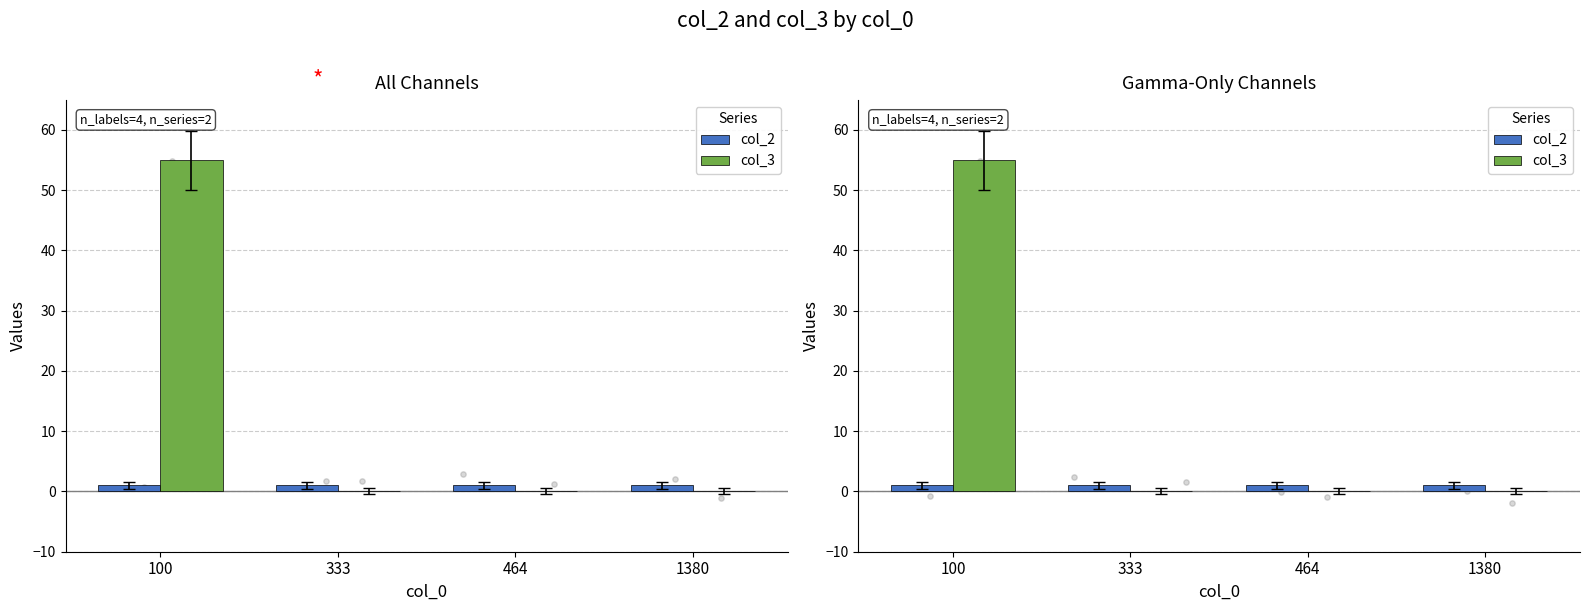

What are all the series names shown in the legend?

col_2, col_3